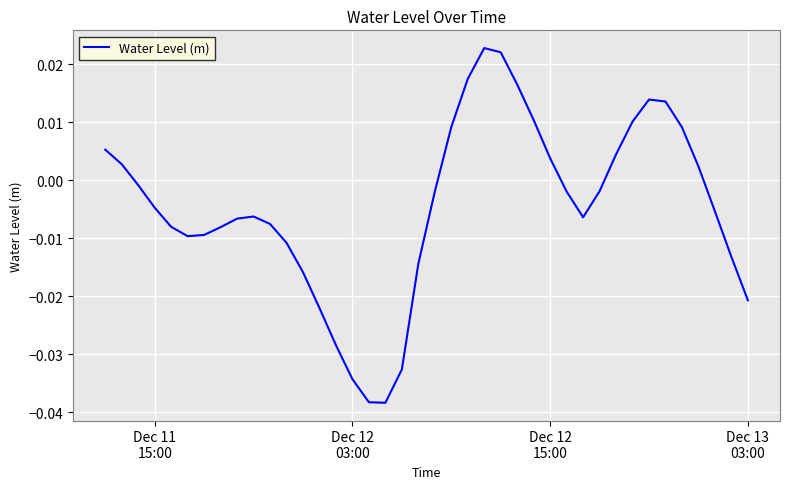

How many lines are shown in the chart?

1